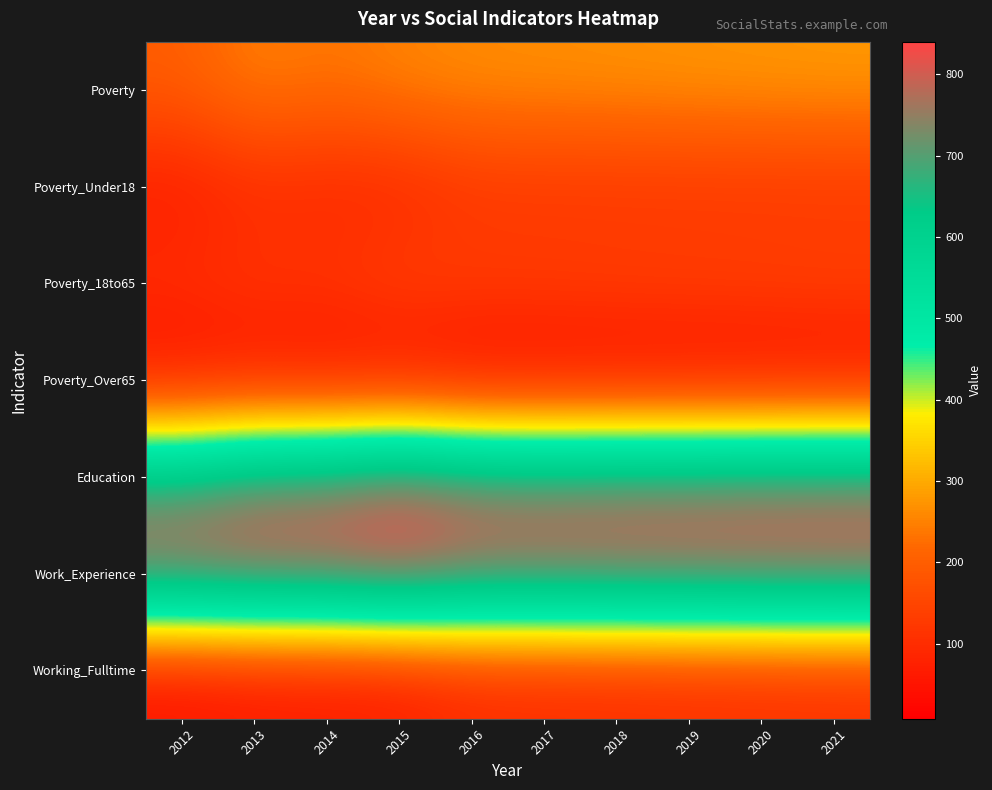

Which series has the largest total across all categories?

Work_Experience